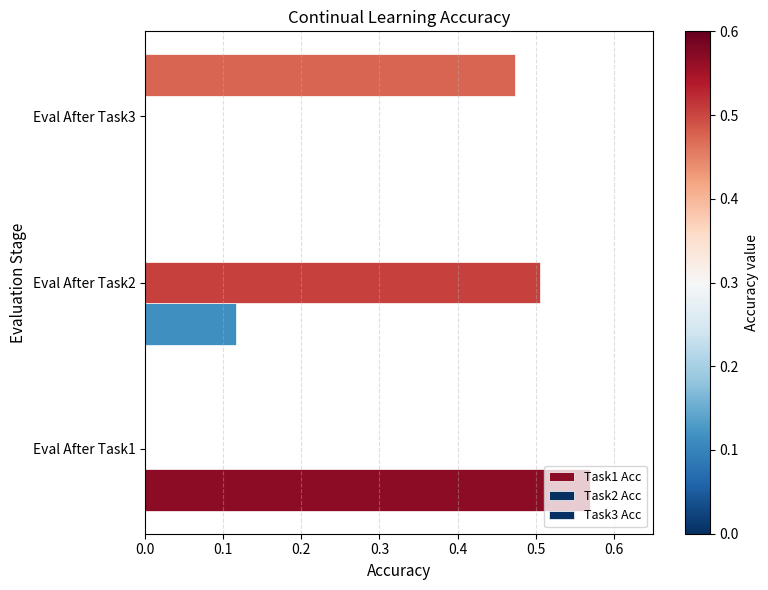

How many Task2 Acc values are between 0 and 1?

3